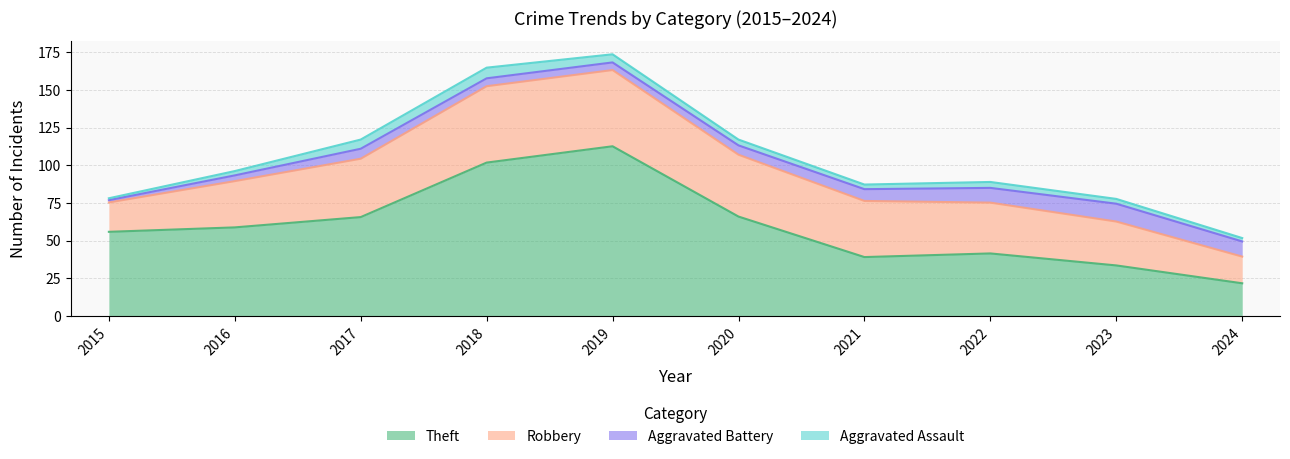

List the series in order of their peak value, lowest first.

Aggravated Assault, Aggravated Battery, Robbery, Theft